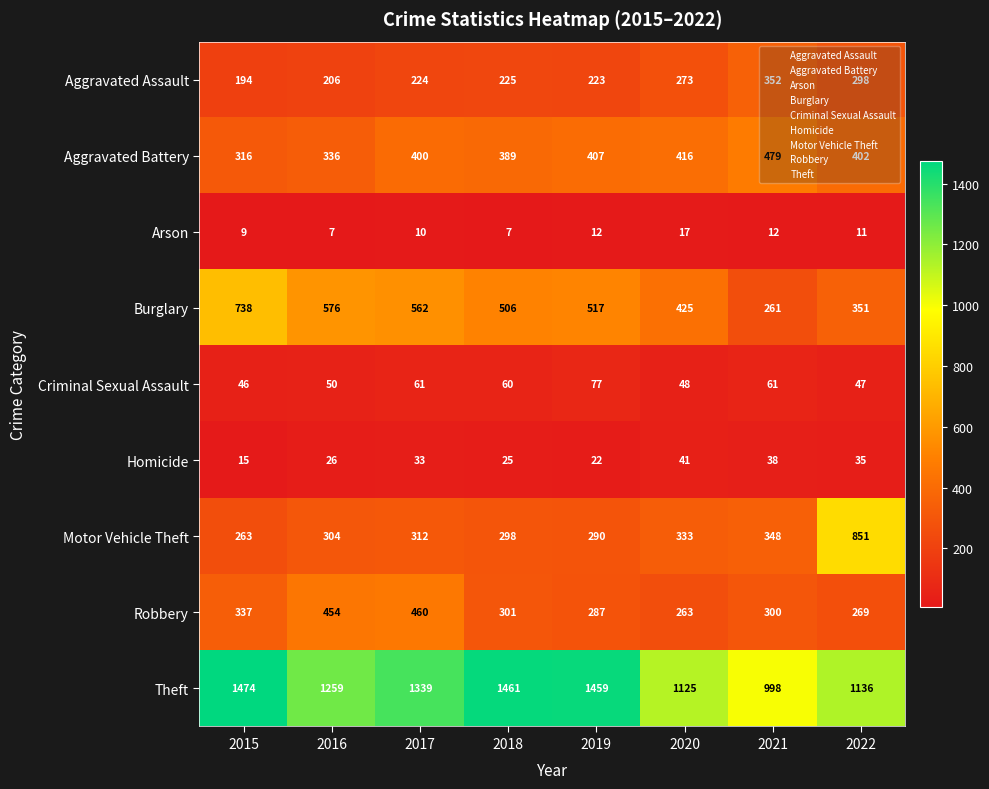

The value of Motor Vehicle Theft at 2020 is 98. True or false?

False